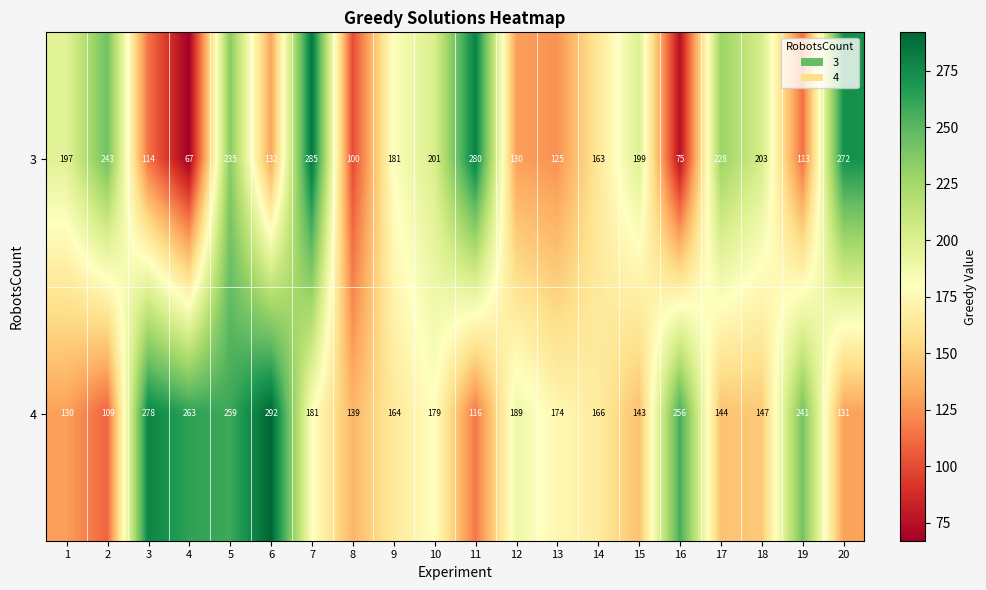

What is the difference between the maximum and minimum values in the 3 series?

218